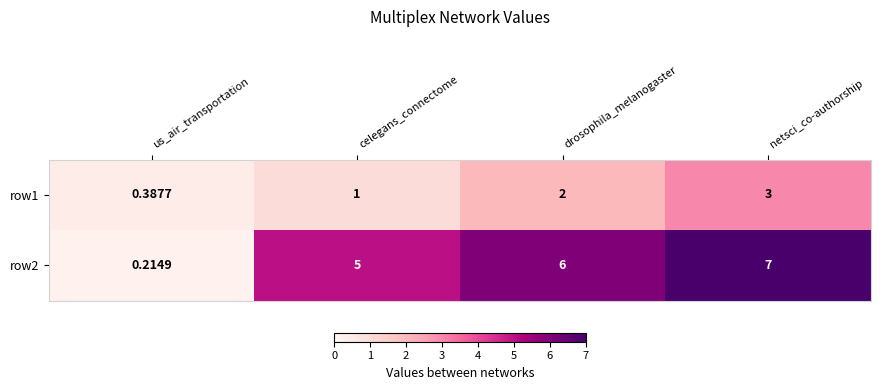

What is the difference between the highest and lowest values at celegans_connectome?

4.0